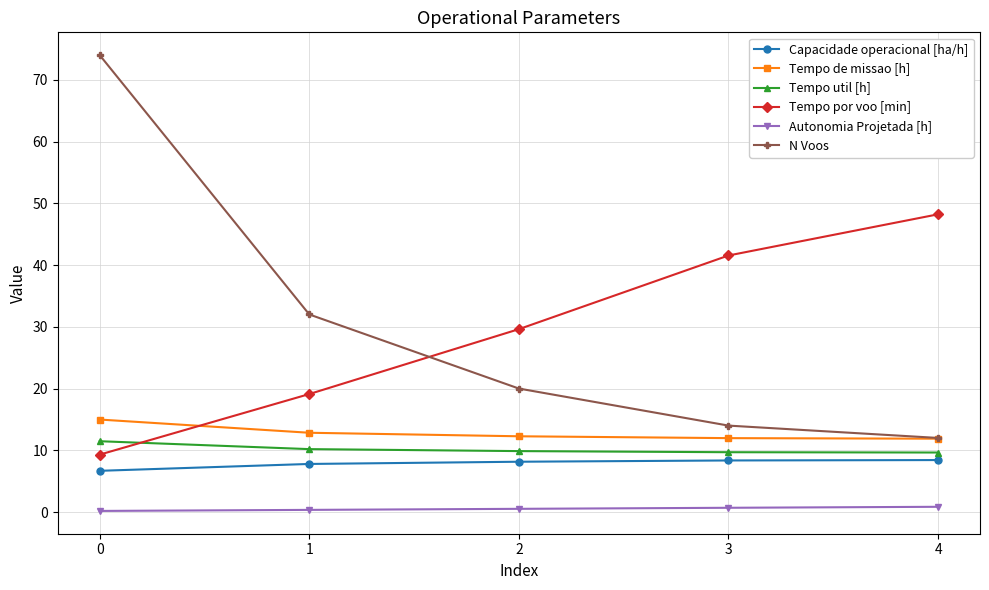

What is the value of the Capacidade operacional [ha/h] point at the 3rd from the left?

8.1